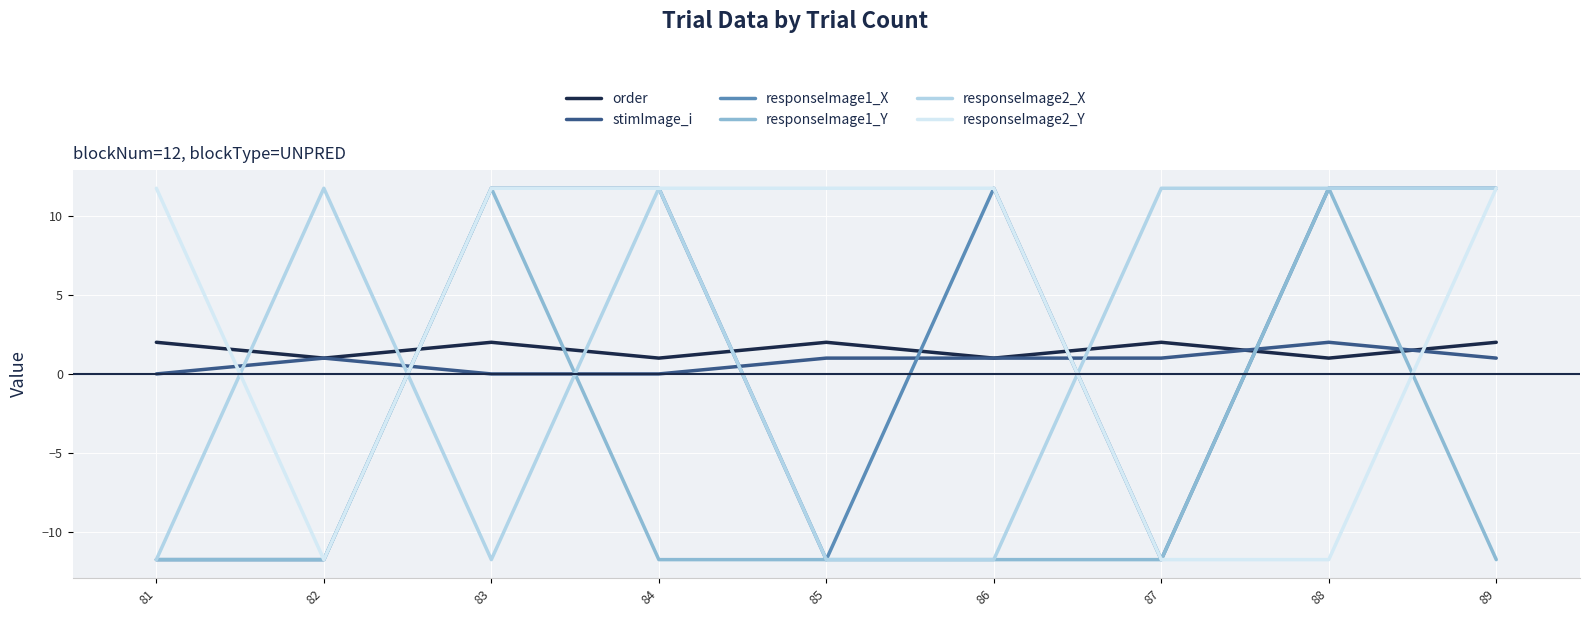

The responseImage1_Y series shows 11.7 at 83. True or false?

True